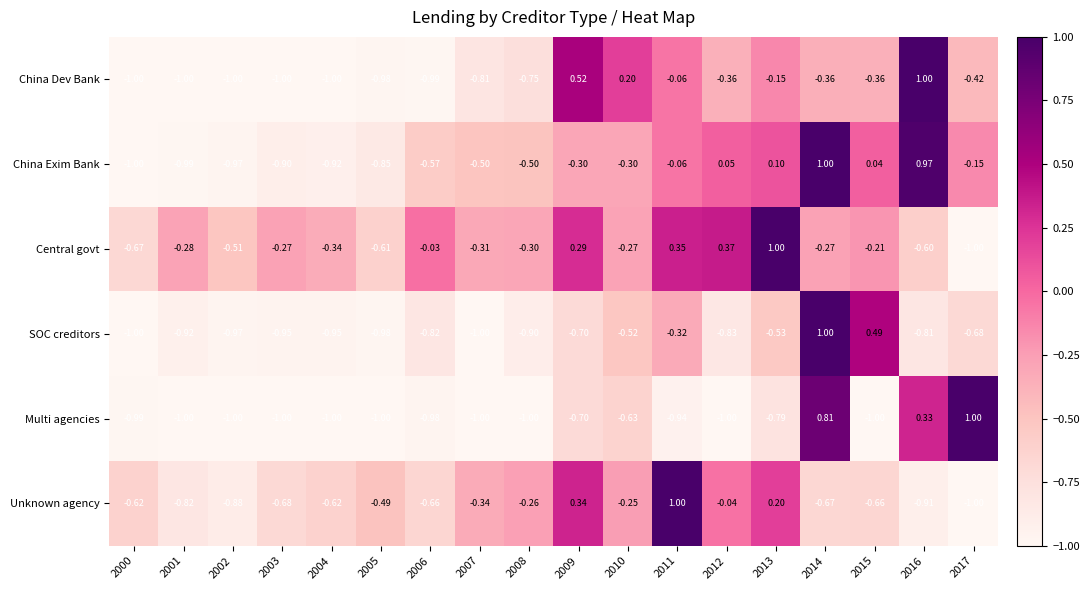

What is the greatest value displayed?

1.0